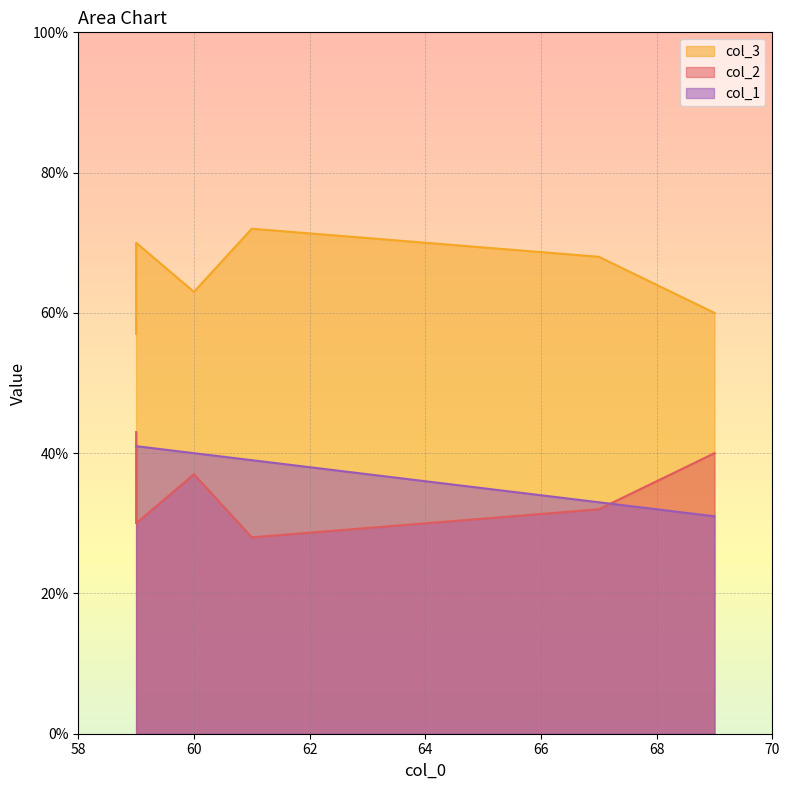

What is the difference between the maximum and minimum values in the col_1 series?

10